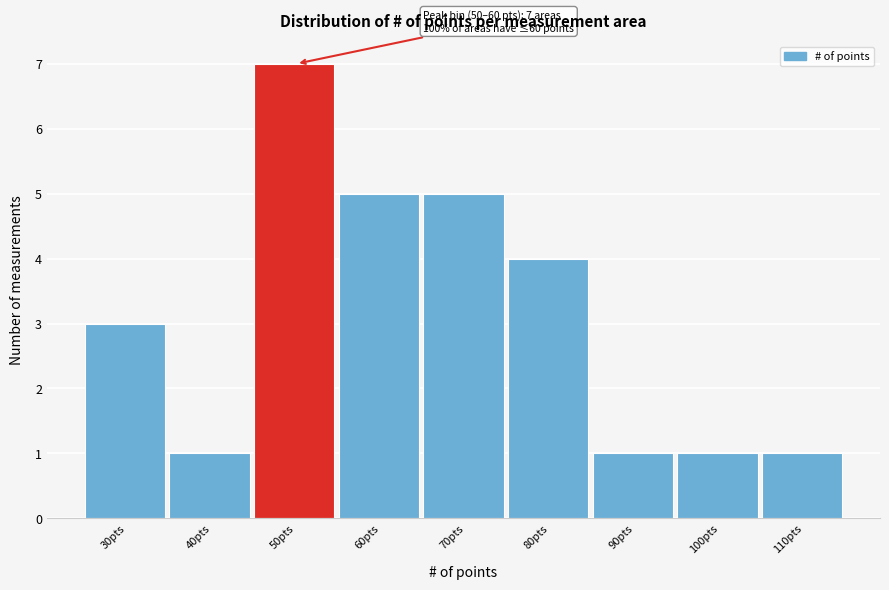

Reading left to right, transcribe all the data shown in this chart.

3	1	7	5	5	4	1	1	1